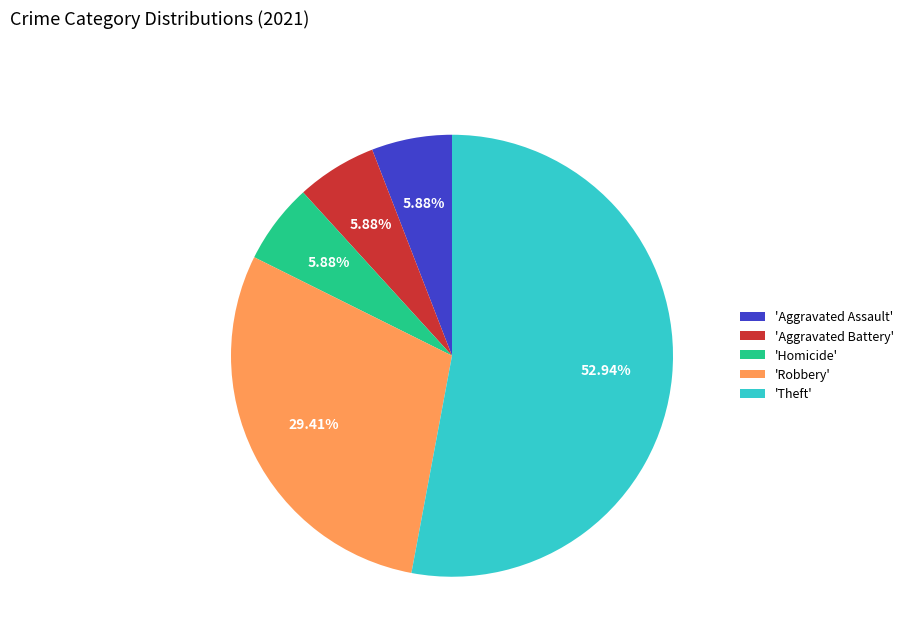

Which slice represents more than half of the pie?

'Theft'